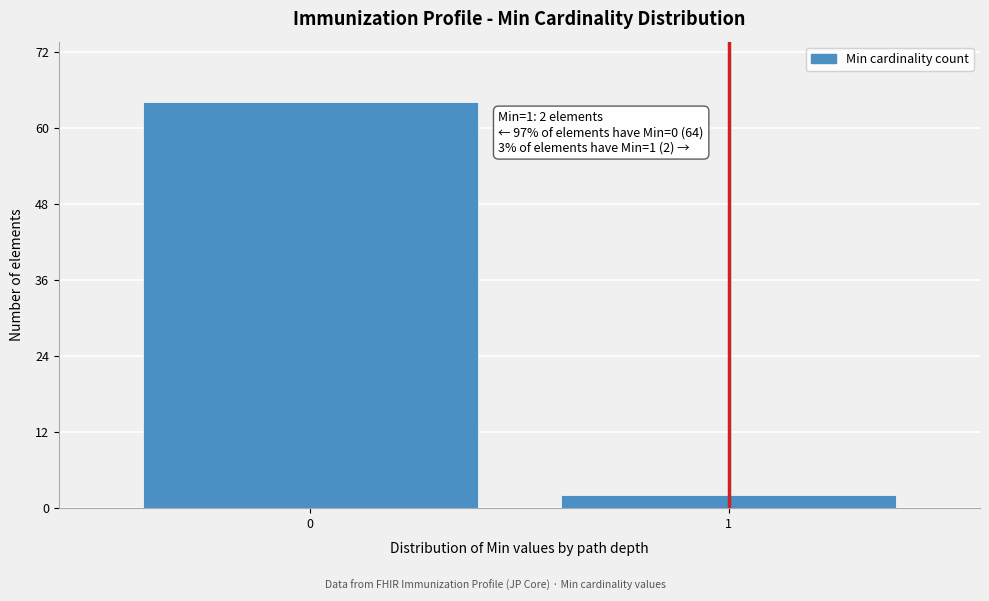

Reading right to left, transcribe all the data shown in this chart.

1=2	0=64